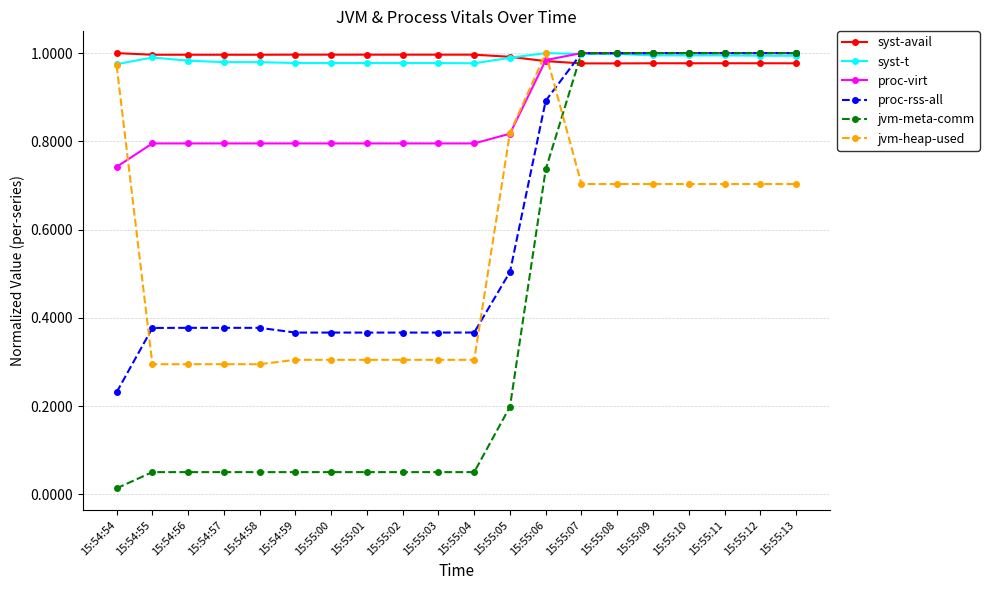

After their last crossing, which series has the higher values: syst-avail or jvm-meta-comm?

jvm-meta-comm